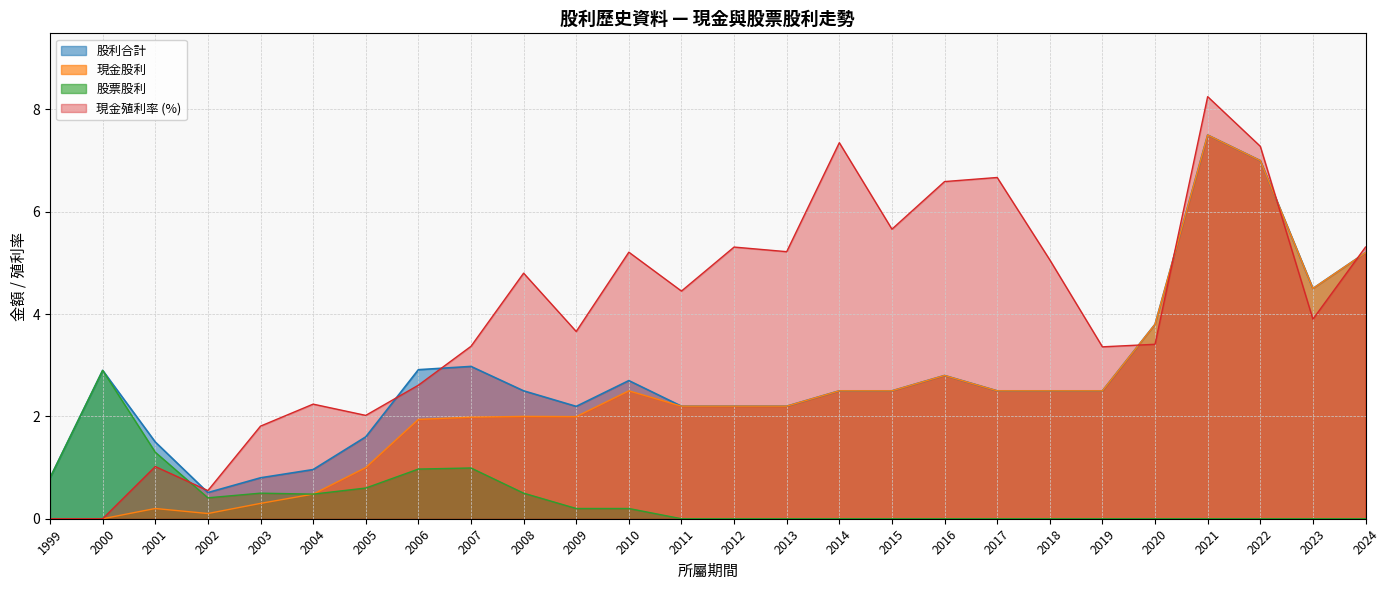

How many interior local peaks does the 股利合計 series have?

5